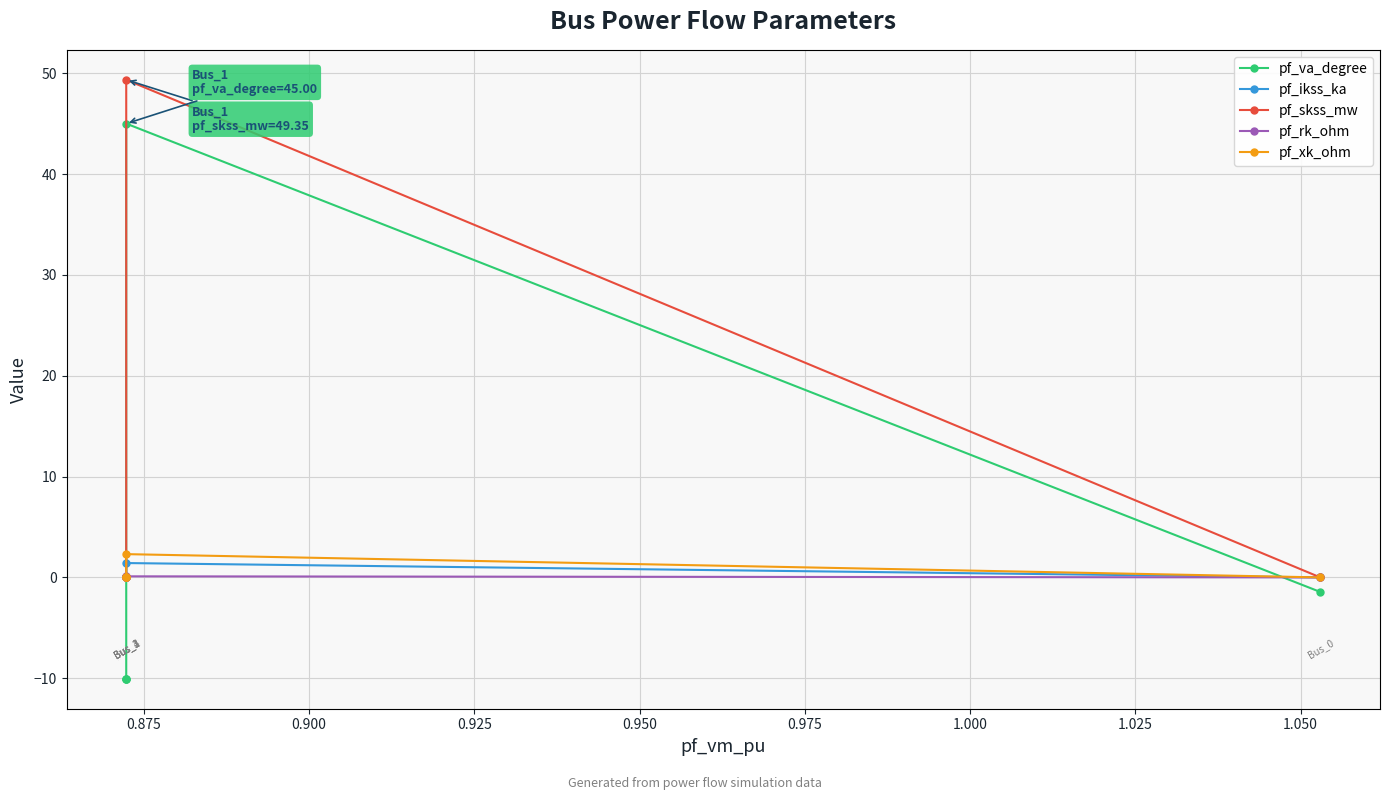

Reading left to right, what are all the values shown in this chart?

pf_va_degree: -1.4	45.0	-10.1	-10.1	-10.1
pf_ikss_ka: 0.0	1.4	0.0	0.0	0.0
pf_skss_mw: 0.0	49.3	0.0	0.0	0.0
pf_rk_ohm: 0.0	0.1	0.0	0.0	0.0
pf_xk_ohm: 0.0	2.3	0.0	0.0	0.0